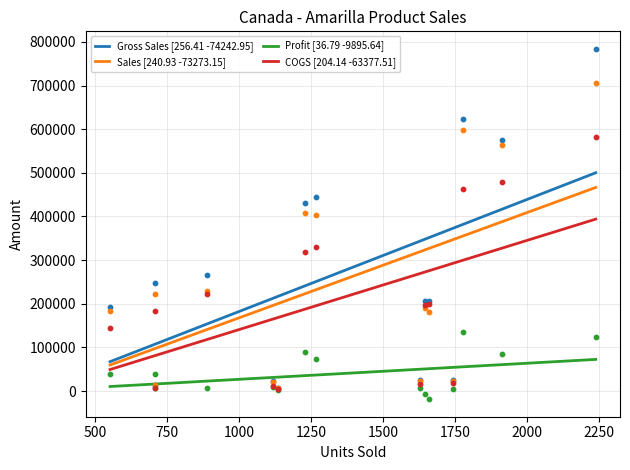

What are all the series names shown in the legend?

Gross Sales, Sales, Profit, COGS